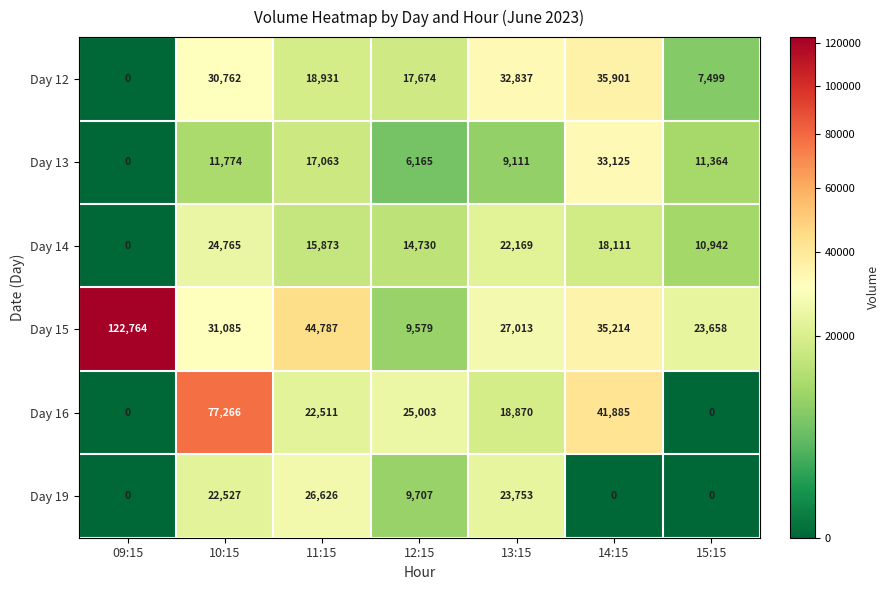

At which label does Day 12 first exceed 18931?

10:15